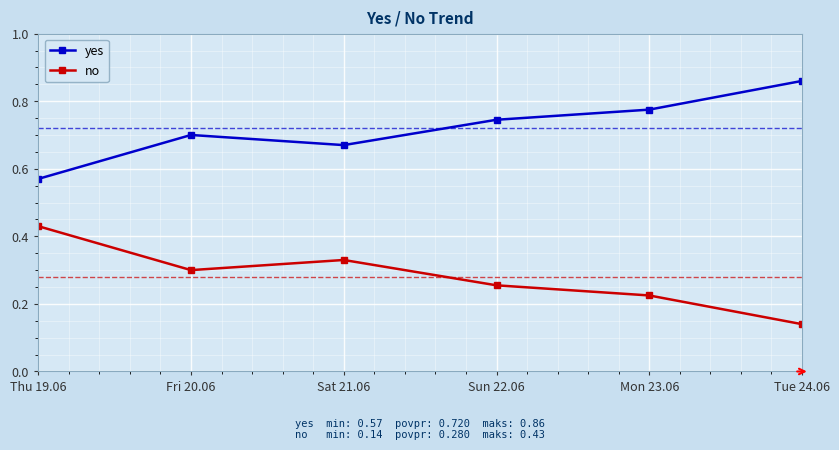

Rank the series by their maximum value, from lowest to highest.

no, yes